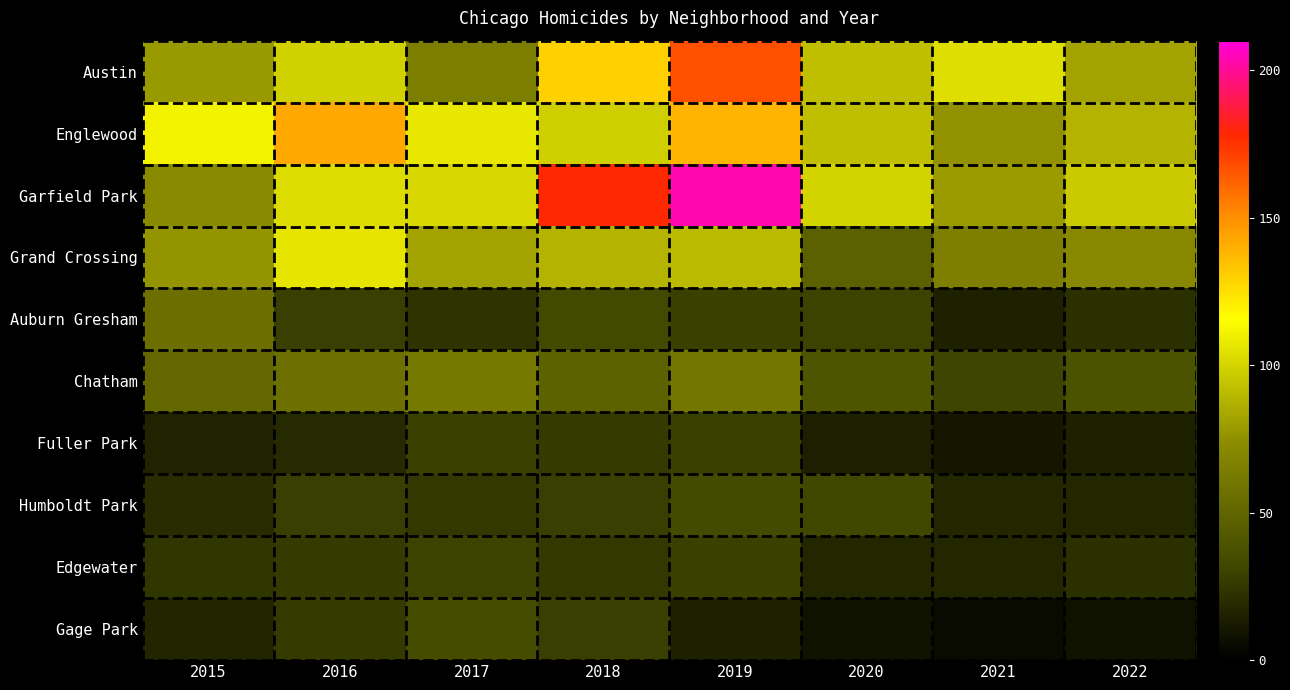

At which category does the chart reach its peak across all series?

2019